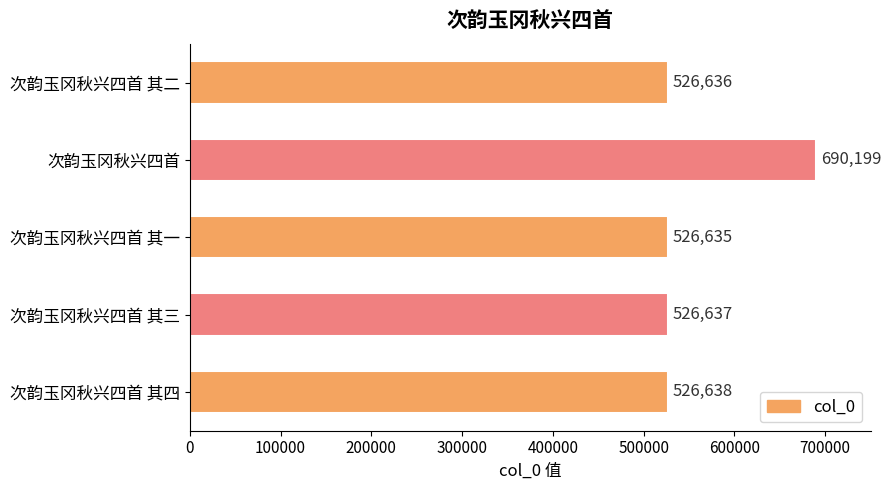

At which category does the chart reach its minimum across all series?

次韵玉冈秋兴四首 其一